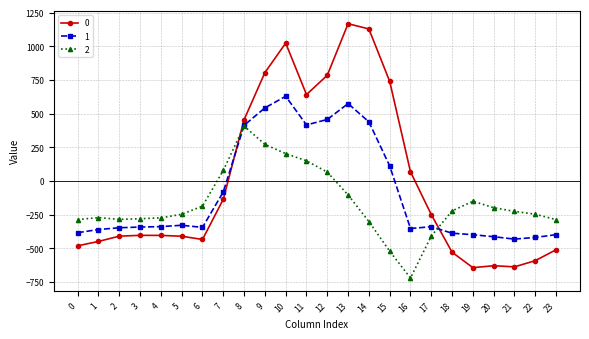

How many data points in 1 are less than -340?

13